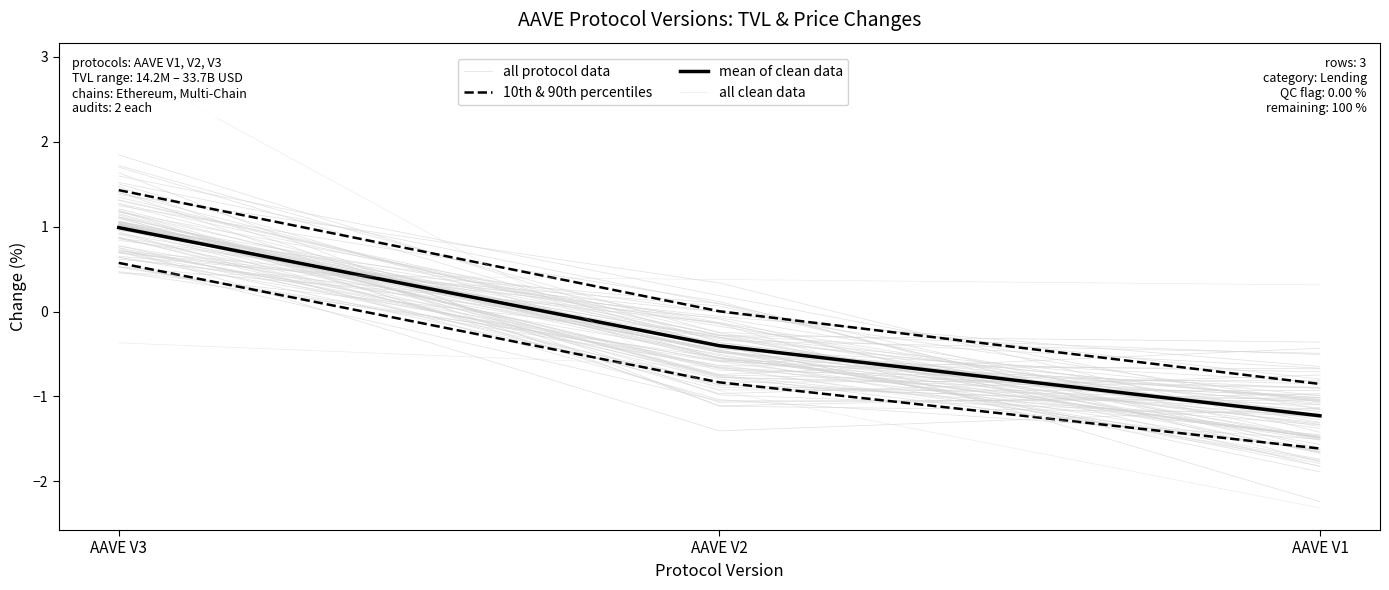

Which series has the largest range (max minus min)?

all protocol data